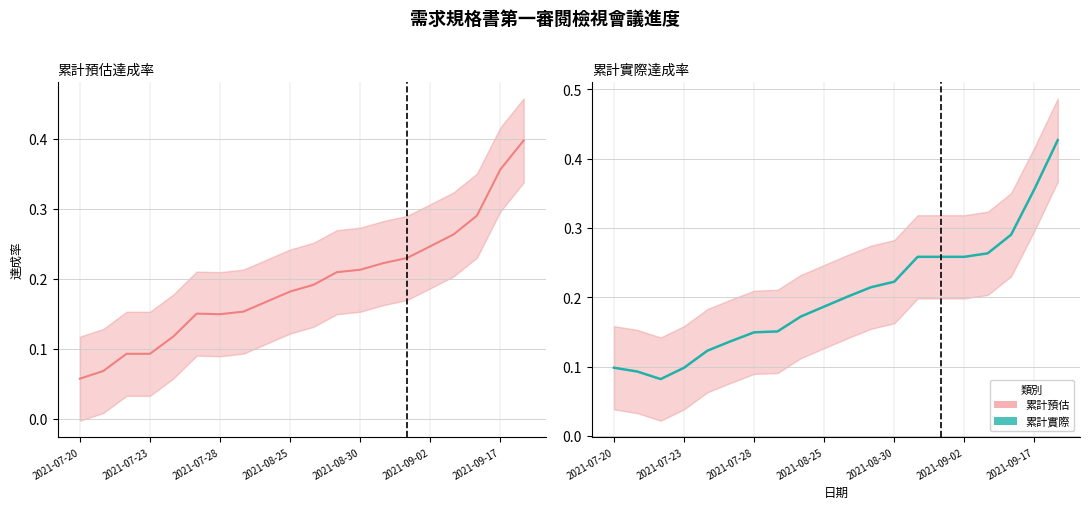

Is the value of 累計實際達成率 at 2021-07-28 greater than the value of 累計預估達成率 at 7?

No